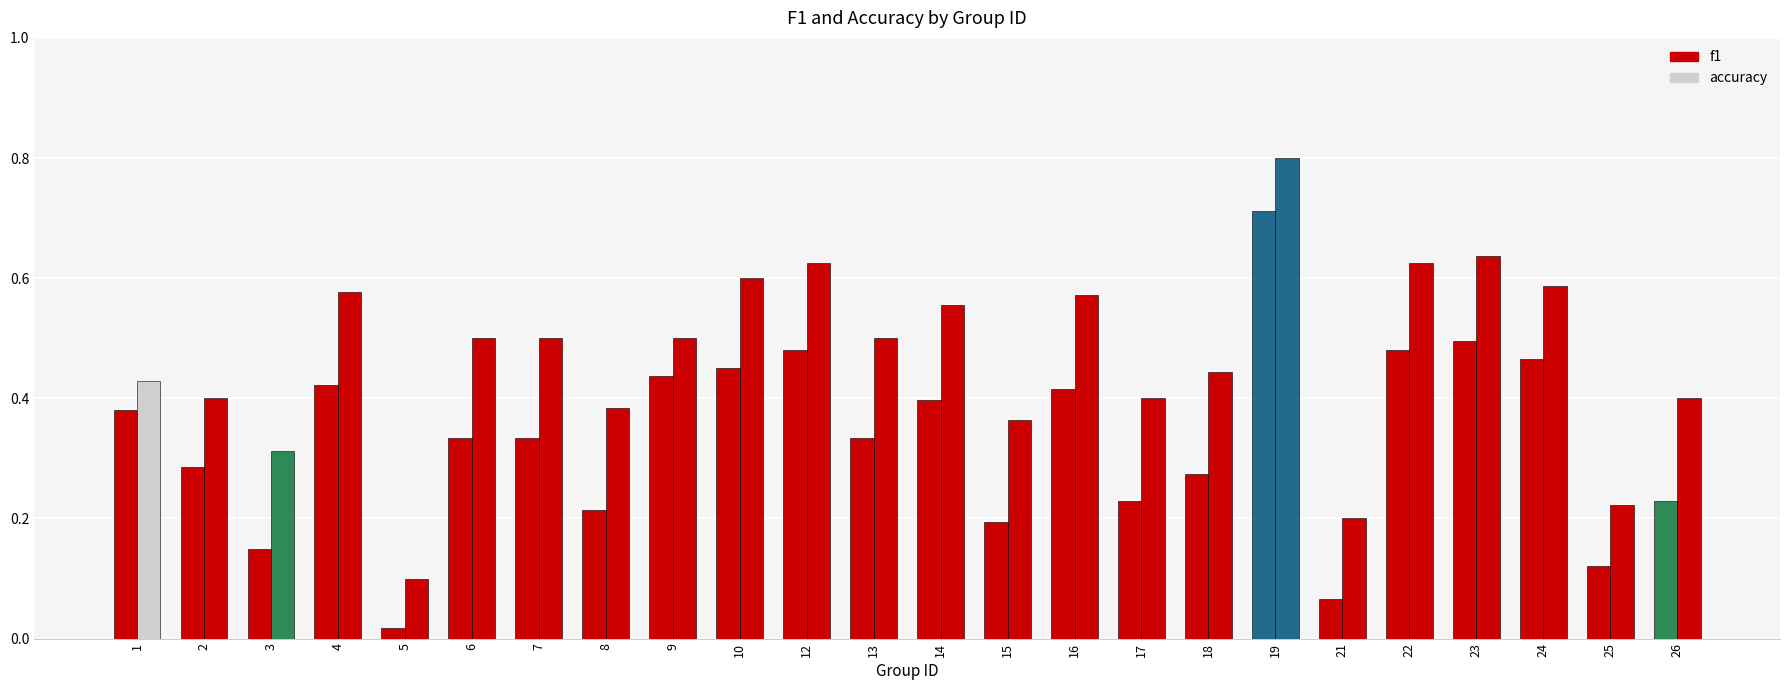

Count the number of data series in this chart.

2